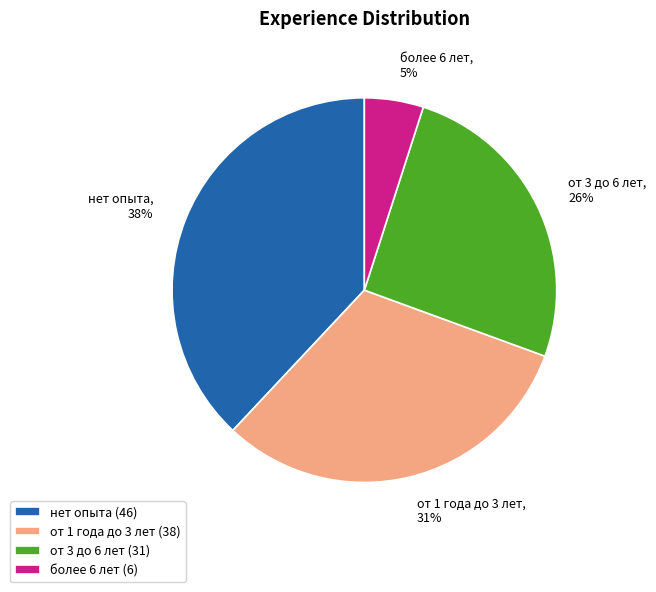

Is the sum of от 1 года до 3 лет and от 3 до 6 лет greater than half?

Yes